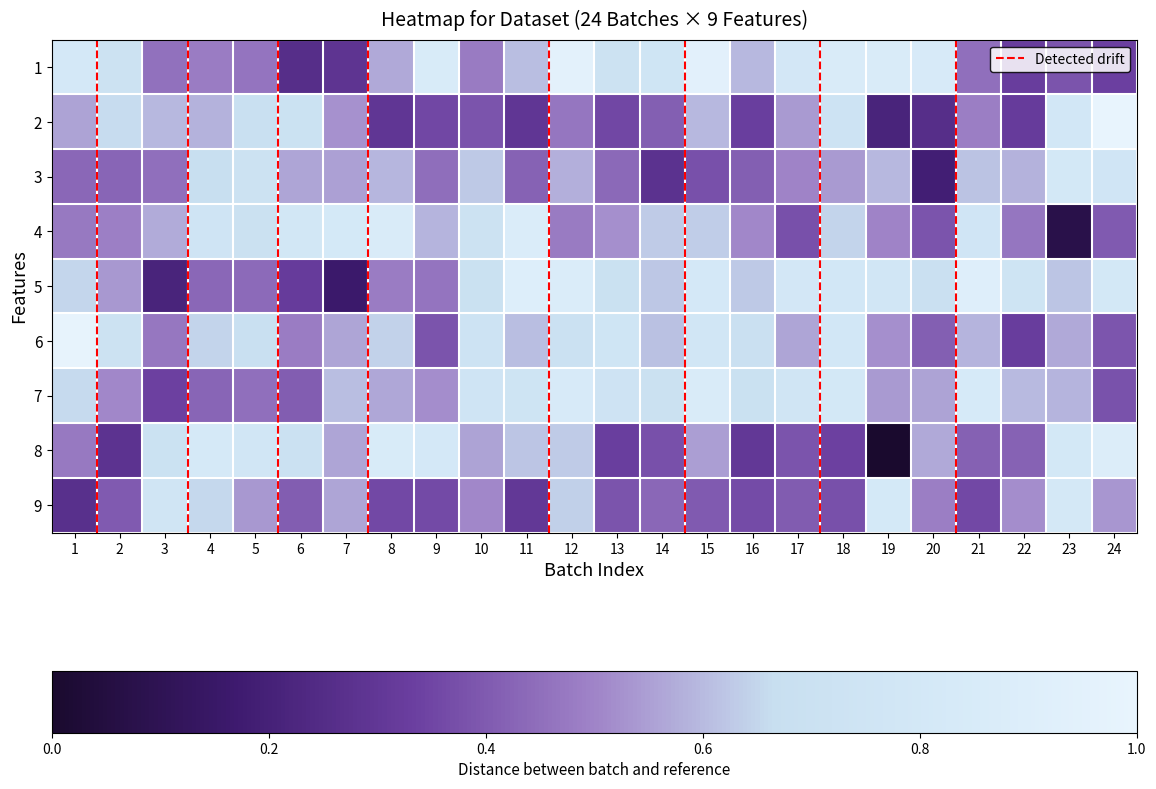

Reading right to left, what are all the values shown in this chart?

1: 24=0.3	23=0.4	22=0.3	21=0.5	20=0.8	19=0.9	18=0.9	17=0.8	16=0.6	15=0.9	14=0.8	13=0.7	12=1.0	11=0.6	10=0.5	9=0.9	8=0.6	7=0.3	6=0.3	5=0.5	4=0.5	3=0.5	2=0.7	1=0.8
2: 24=1.0	23=0.8	22=0.3	21=0.5	20=0.3	19=0.2	18=0.7	17=0.5	16=0.3	15=0.6	14=0.4	13=0.4	12=0.5	11=0.3	10=0.4	9=0.4	8=0.3	7=0.5	6=0.7	5=0.7	4=0.6	3=0.6	2=0.7	1=0.6
3: 24=0.8	23=0.8	22=0.6	21=0.6	20=0.2	19=0.6	18=0.5	17=0.5	16=0.4	15=0.4	14=0.3	13=0.4	12=0.6	11=0.4	10=0.6	9=0.4	8=0.6	7=0.6	6=0.6	5=0.7	4=0.7	3=0.5	2=0.4	1=0.4
4: 24=0.4	23=0.1	22=0.5	21=0.8	20=0.4	19=0.5	18=0.6	17=0.4	16=0.5	15=0.6	14=0.6	13=0.5	12=0.5	11=0.9	10=0.7	9=0.6	8=0.9	7=0.8	6=0.8	5=0.7	4=0.8	3=0.6	2=0.5	1=0.5
5: 24=0.8	23=0.6	22=0.7	21=0.9	20=0.7	19=0.8	18=0.8	17=0.8	16=0.6	15=0.8	14=0.6	13=0.7	12=0.9	11=0.9	10=0.7	9=0.5	8=0.5	7=0.2	6=0.3	5=0.4	4=0.4	3=0.2	2=0.5	1=0.6
6: 24=0.4	23=0.6	22=0.3	21=0.6	20=0.4	19=0.5	18=0.8	17=0.6	16=0.7	15=0.8	14=0.6	13=0.8	12=0.7	11=0.6	10=0.7	9=0.4	8=0.6	7=0.6	6=0.5	5=0.7	4=0.6	3=0.5	2=0.7	1=1.0
7: 24=0.4	23=0.6	22=0.6	21=0.8	20=0.6	19=0.5	18=0.8	17=0.8	16=0.7	15=0.9	14=0.7	13=0.7	12=0.8	11=0.7	10=0.8	9=0.5	8=0.6	7=0.6	6=0.4	5=0.5	4=0.4	3=0.3	2=0.5	1=0.7
8: 24=0.9	23=0.8	22=0.4	21=0.4	20=0.6	19=0.0	18=0.3	17=0.4	16=0.3	15=0.5	14=0.4	13=0.3	12=0.6	11=0.6	10=0.6	9=0.8	8=0.9	7=0.6	6=0.7	5=0.8	4=0.8	3=0.7	2=0.3	1=0.5
9: 24=0.5	23=0.8	22=0.5	21=0.4	20=0.5	19=0.8	18=0.4	17=0.4	16=0.4	15=0.4	14=0.4	13=0.4	12=0.6	11=0.3	10=0.5	9=0.4	8=0.4	7=0.6	6=0.4	5=0.5	4=0.7	3=0.8	2=0.4	1=0.3